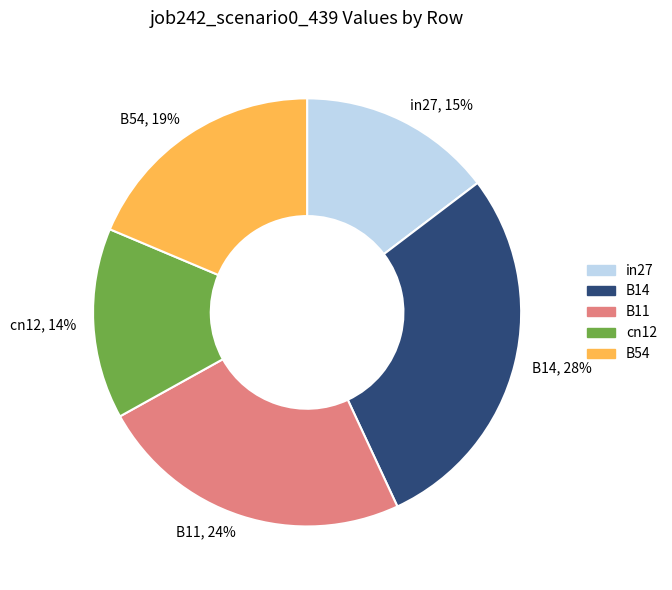

Which has a higher value, in27 or B54?

B54